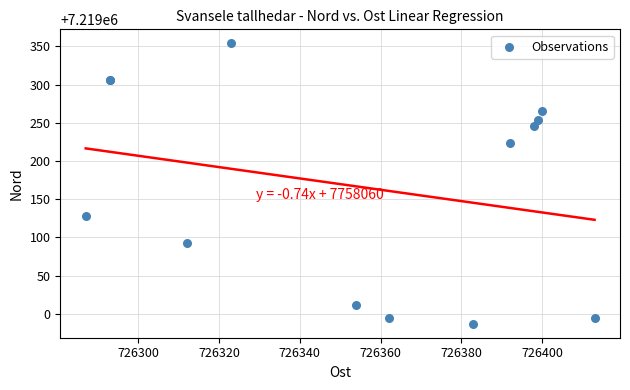

What Y value in the scatter plot is closest to 7219170?

7219128